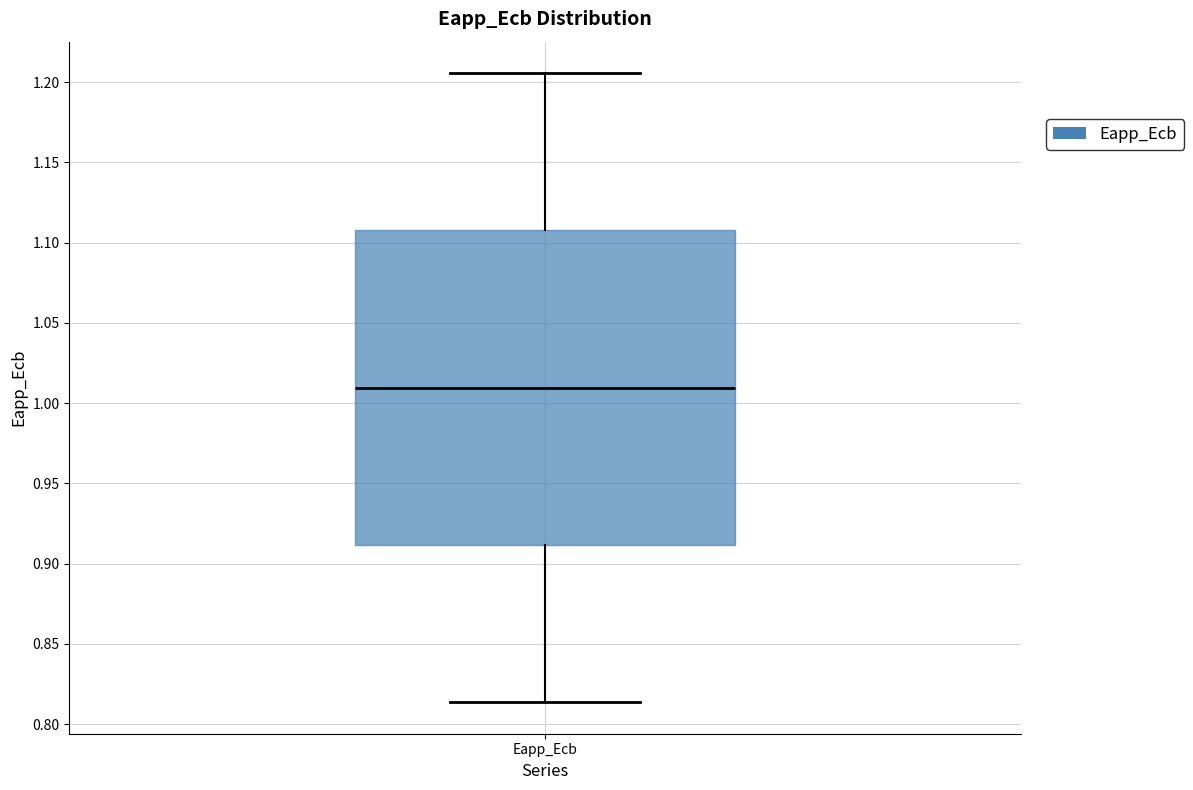

Transcribe this box plot: give where the median line is, the range the box spans, and where the two whiskers end, as read against the y-axis. The values are not printed on the chart, so give them approximately, as read against the axis.

median 1.010, box 0.910 to 1.110, whiskers 0.815 to 1.205